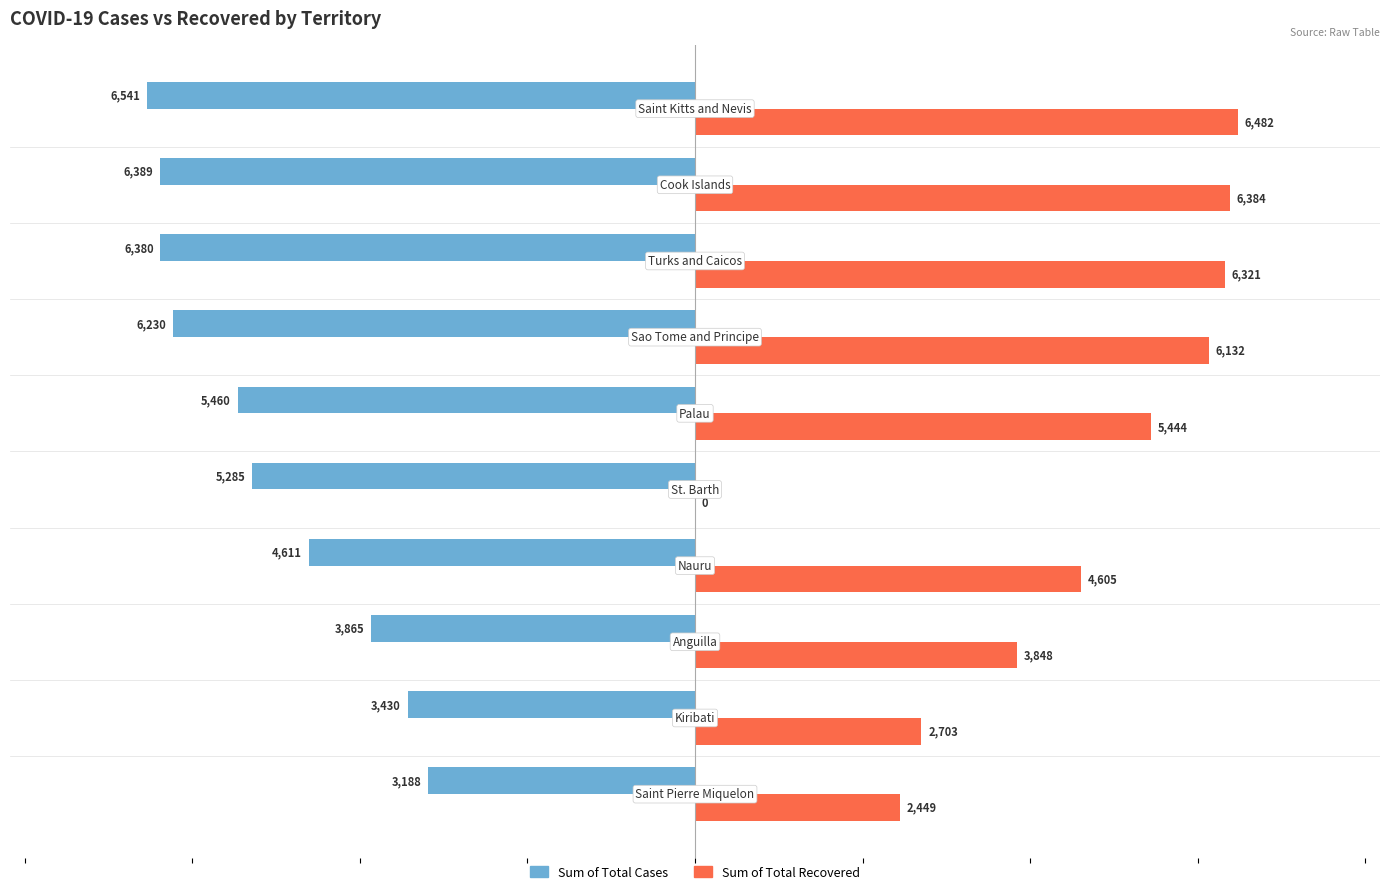

Which series has the largest total across all categories?

Sum of Total Recovered